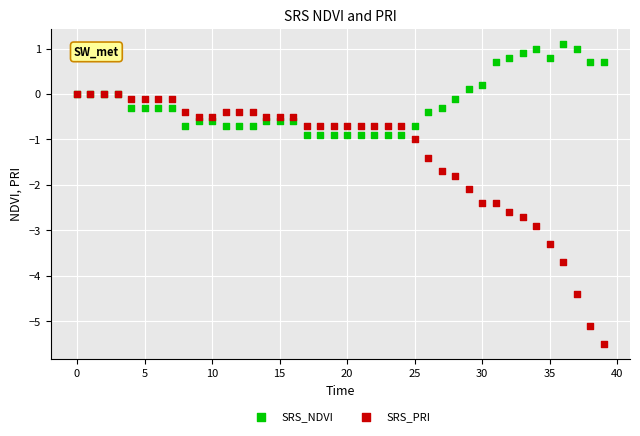

In the SRS_PRI series, what Y value is closest to -2?

-2.1